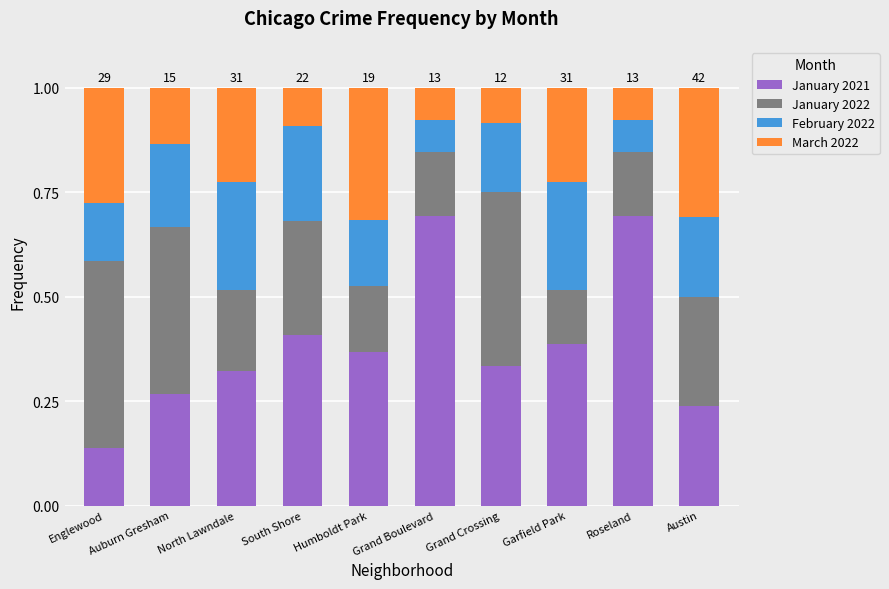

At which label is January 2021 closest to 0?

Englewood